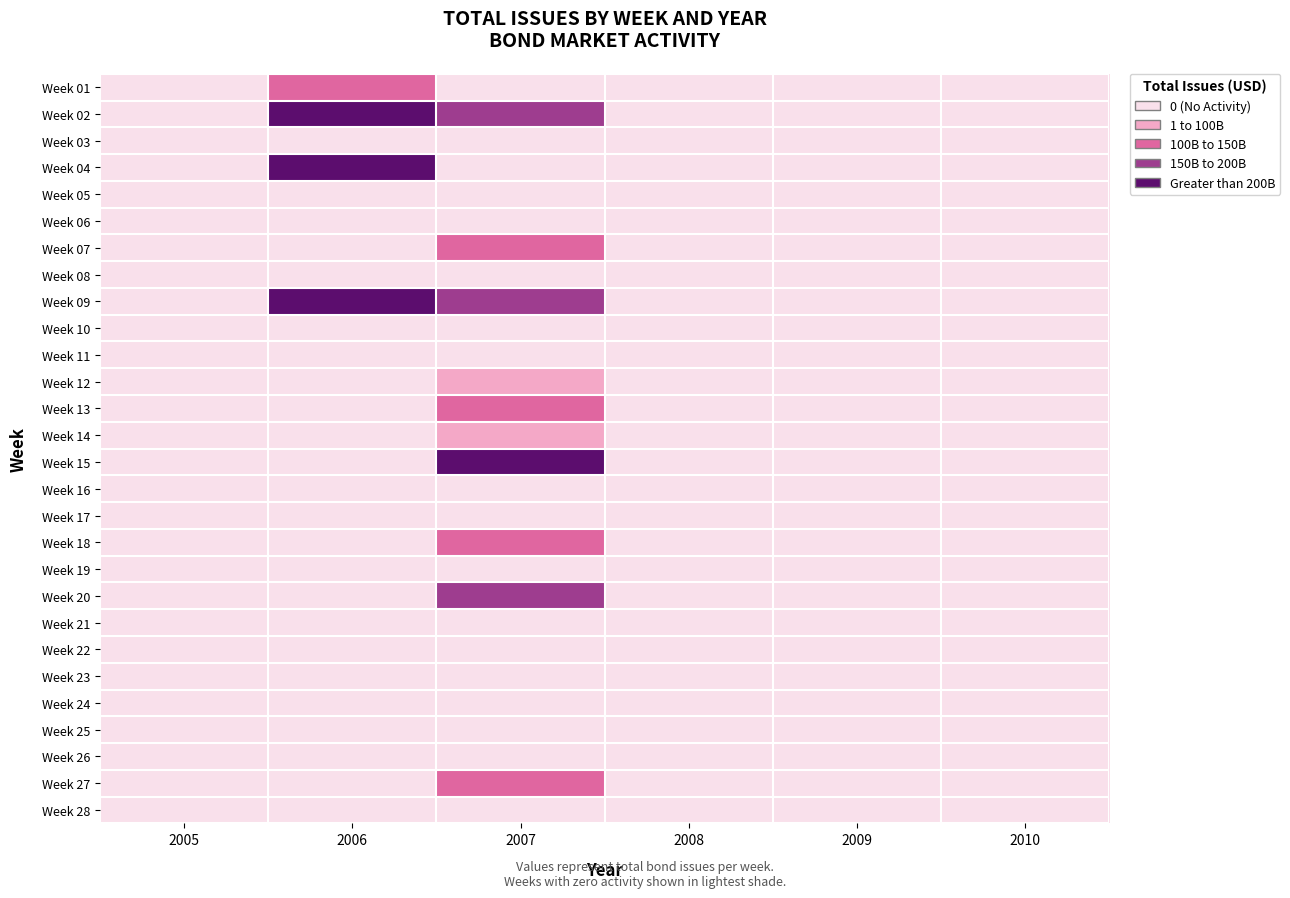

Reading left to right, what are all the values shown in this chart?

Week 01: 2005=0	2006=2	2007=0	2008=0	2009=0	2010=0
Week 02: 2005=0	2006=4	2007=3	2008=0	2009=0	2010=0
Week 03: 2005=0	2006=0	2007=0	2008=0	2009=0	2010=0
Week 04: 2005=0	2006=4	2007=0	2008=0	2009=0	2010=0
Week 05: 2005=0	2006=0	2007=0	2008=0	2009=0	2010=0
Week 06: 2005=0	2006=0	2007=0	2008=0	2009=0	2010=0
Week 07: 2005=0	2006=0	2007=2	2008=0	2009=0	2010=0
Week 08: 2005=0	2006=0	2007=0	2008=0	2009=0	2010=0
Week 09: 2005=0	2006=4	2007=3	2008=0	2009=0	2010=0
Week 10: 2005=0	2006=0	2007=0	2008=0	2009=0	2010=0
Week 11: 2005=0	2006=0	2007=0	2008=0	2009=0	2010=0
Week 12: 2005=0	2006=0	2007=1	2008=0	2009=0	2010=0
Week 13: 2005=0	2006=0	2007=2	2008=0	2009=0	2010=0
Week 14: 2005=0	2006=0	2007=1	2008=0	2009=0	2010=0
Week 15: 2005=0	2006=0	2007=4	2008=0	2009=0	2010=0
Week 16: 2005=0	2006=0	2007=0	2008=0	2009=0	2010=0
Week 17: 2005=0	2006=0	2007=0	2008=0	2009=0	2010=0
Week 18: 2005=0	2006=0	2007=2	2008=0	2009=0	2010=0
Week 19: 2005=0	2006=0	2007=0	2008=0	2009=0	2010=0
Week 20: 2005=0	2006=0	2007=3	2008=0	2009=0	2010=0
Week 21: 2005=0	2006=0	2007=0	2008=0	2009=0	2010=0
Week 22: 2005=0	2006=0	2007=0	2008=0	2009=0	2010=0
Week 23: 2005=0	2006=0	2007=0	2008=0	2009=0	2010=0
Week 24: 2005=0	2006=0	2007=0	2008=0	2009=0	2010=0
Week 25: 2005=0	2006=0	2007=0	2008=0	2009=0	2010=0
Week 26: 2005=0	2006=0	2007=0	2008=0	2009=0	2010=0
Week 27: 2005=0	2006=0	2007=2	2008=0	2009=0	2010=0
Week 28: 2005=0	2006=0	2007=0	2008=0	2009=0	2010=0